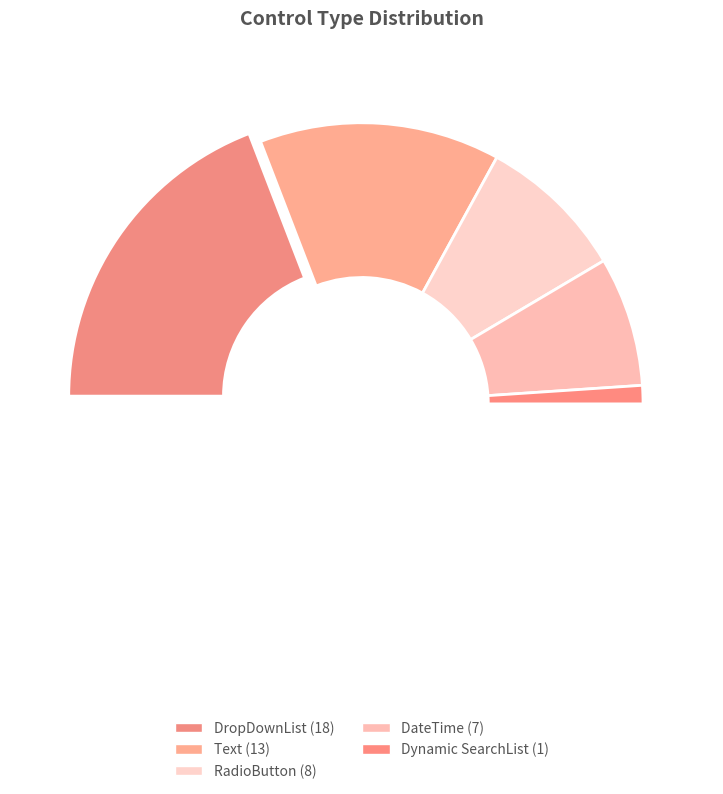

Is there a majority slice in this chart?

No